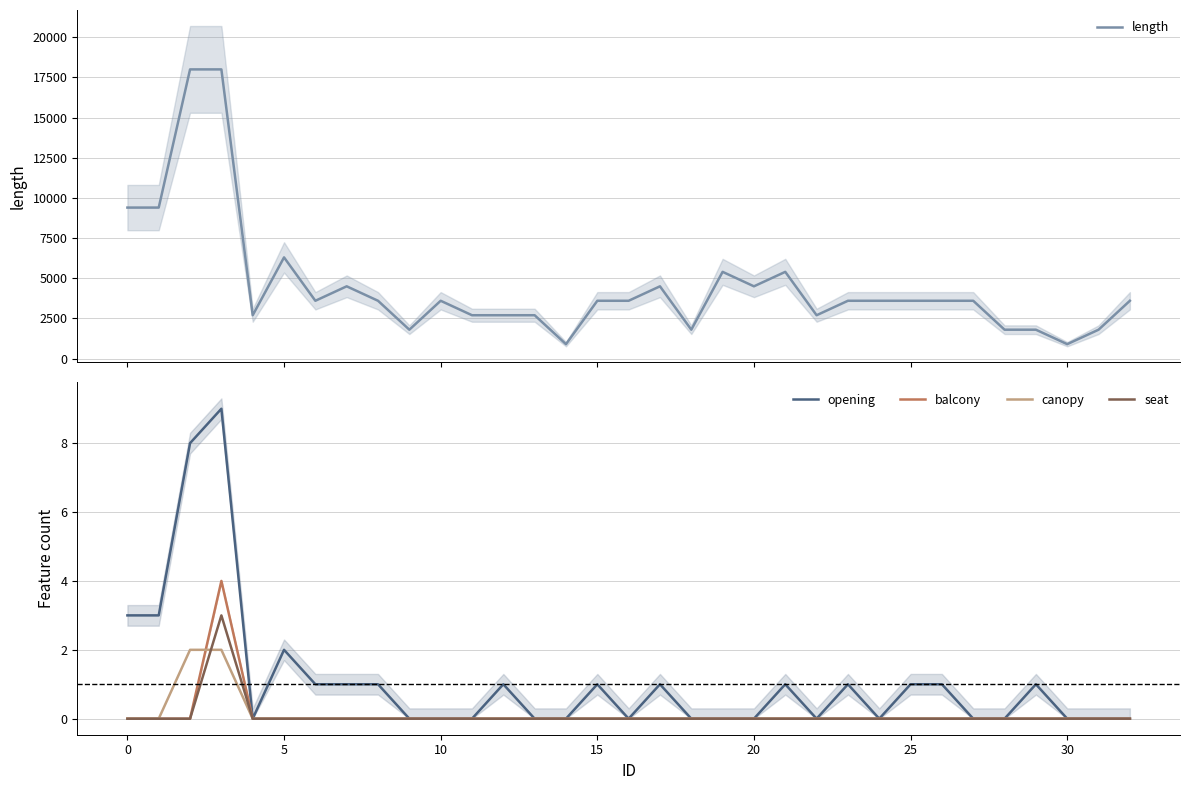

Does the chart have visible grid lines?

Yes